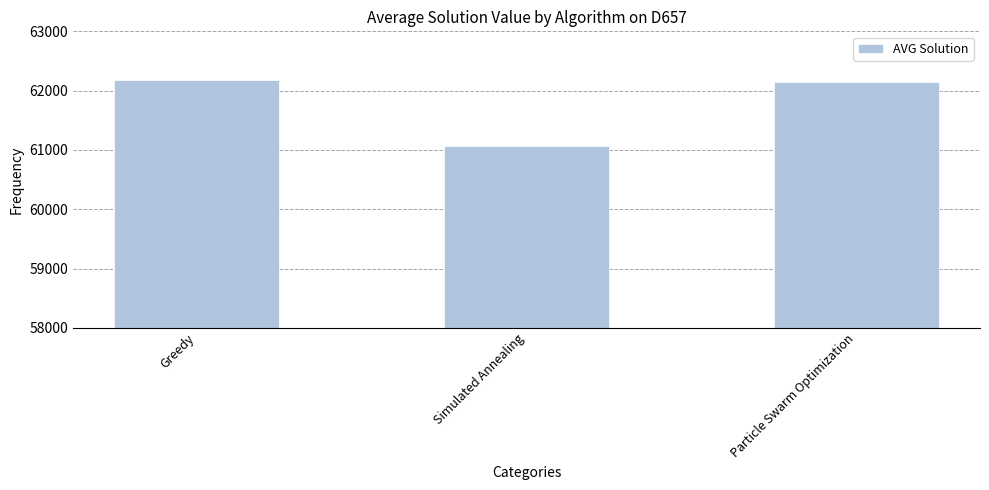

What is the average value?

61799.6